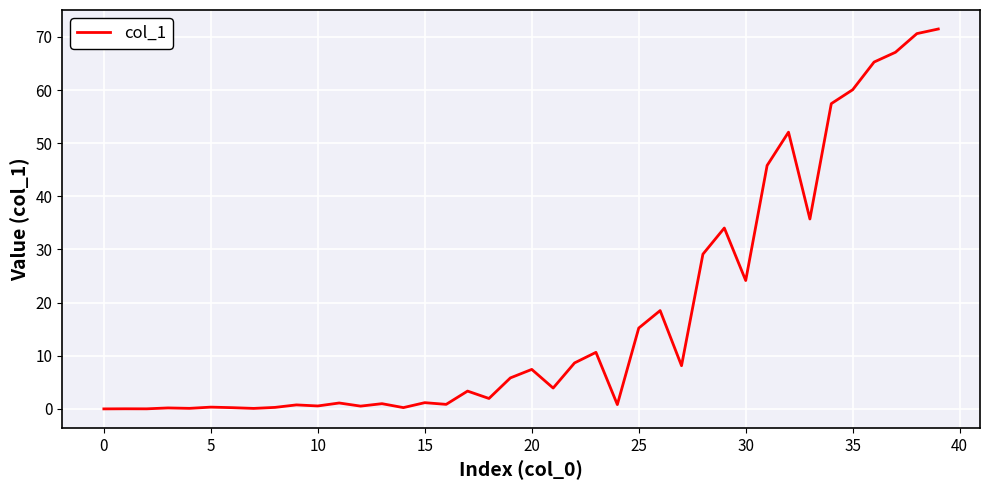

What is the maximum value shown in the chart?

71.5